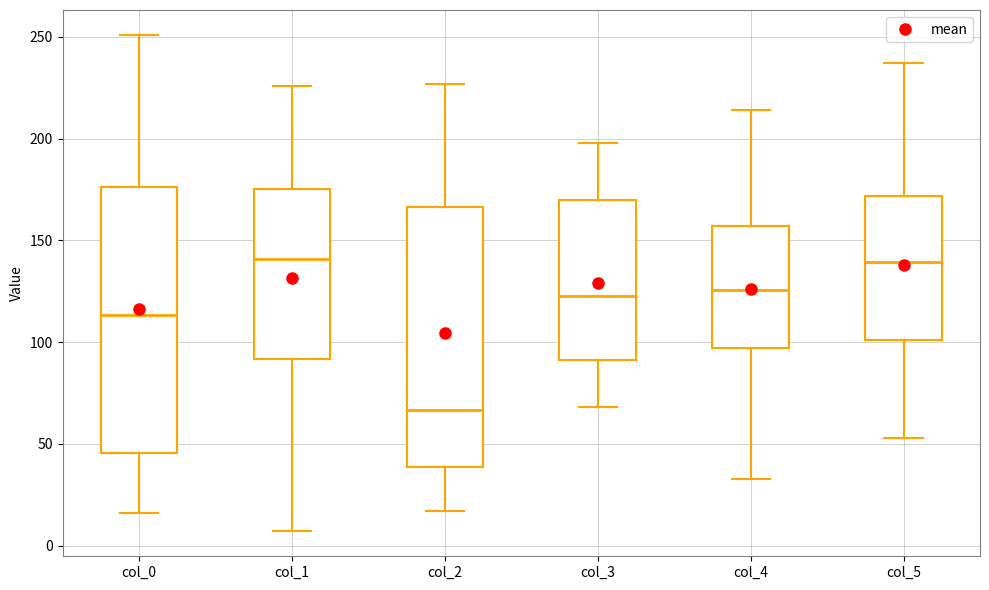

Where does the median line of the box for col_3 sit on the y-axis? The values are not printed on the chart, so give them approximately, as read against the axis.

125